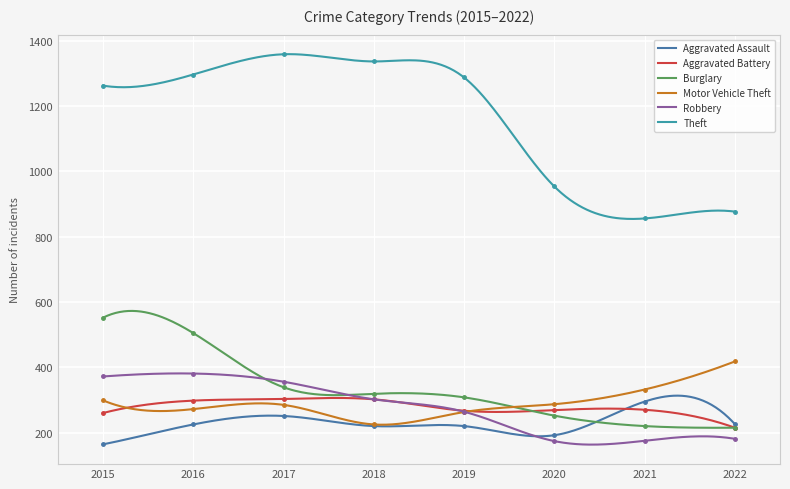

Reading right to left, extract all data points from this chart.

Aggravated Assault: 2022=226	2021=295	2020=192	2019=220	2018=220	2017=251	2016=225	2015=164
Aggravated Battery: 2022=215	2021=270	2020=269	2019=267	2018=302	2017=303	2016=298	2015=260
Burglary: 2022=215	2021=220	2020=252	2019=308	2018=319	2017=339	2016=505	2015=552
Motor Vehicle Theft: 2022=418	2021=332	2020=287	2019=263	2018=225	2017=285	2016=272	2015=299
Robbery: 2022=181	2021=175	2020=174	2019=264	2018=302	2017=356	2016=381	2015=372
Theft: 2022=877	2021=856	2020=954	2019=1288	2018=1337	2017=1359	2016=1297	2015=1263